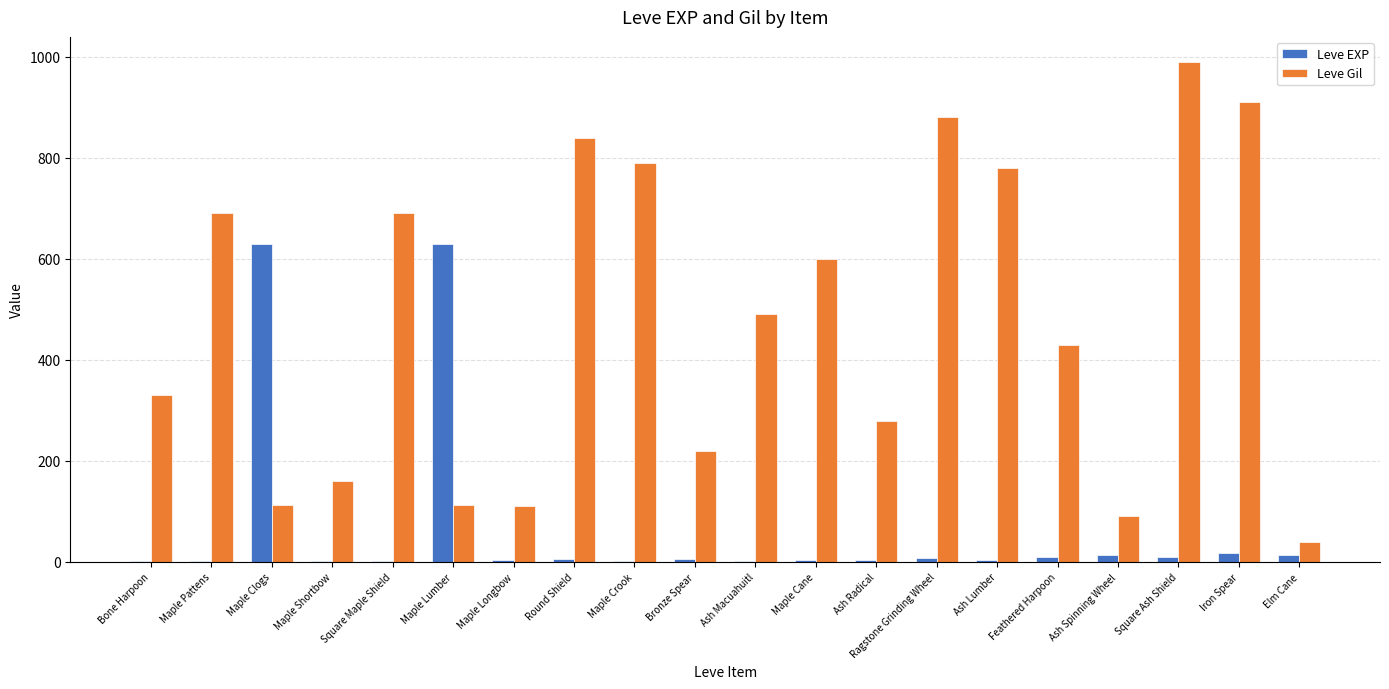

What is the maximum value shown in the chart?

990